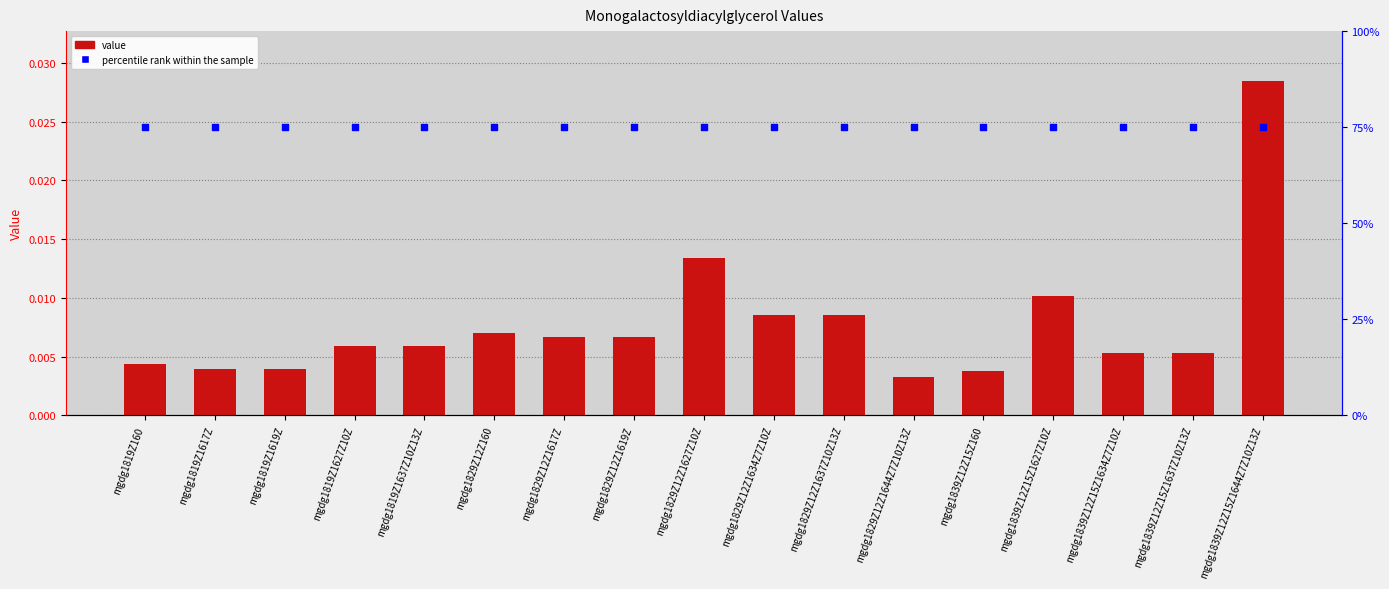

Which series has the largest total across all categories?

percentile rank within the sample